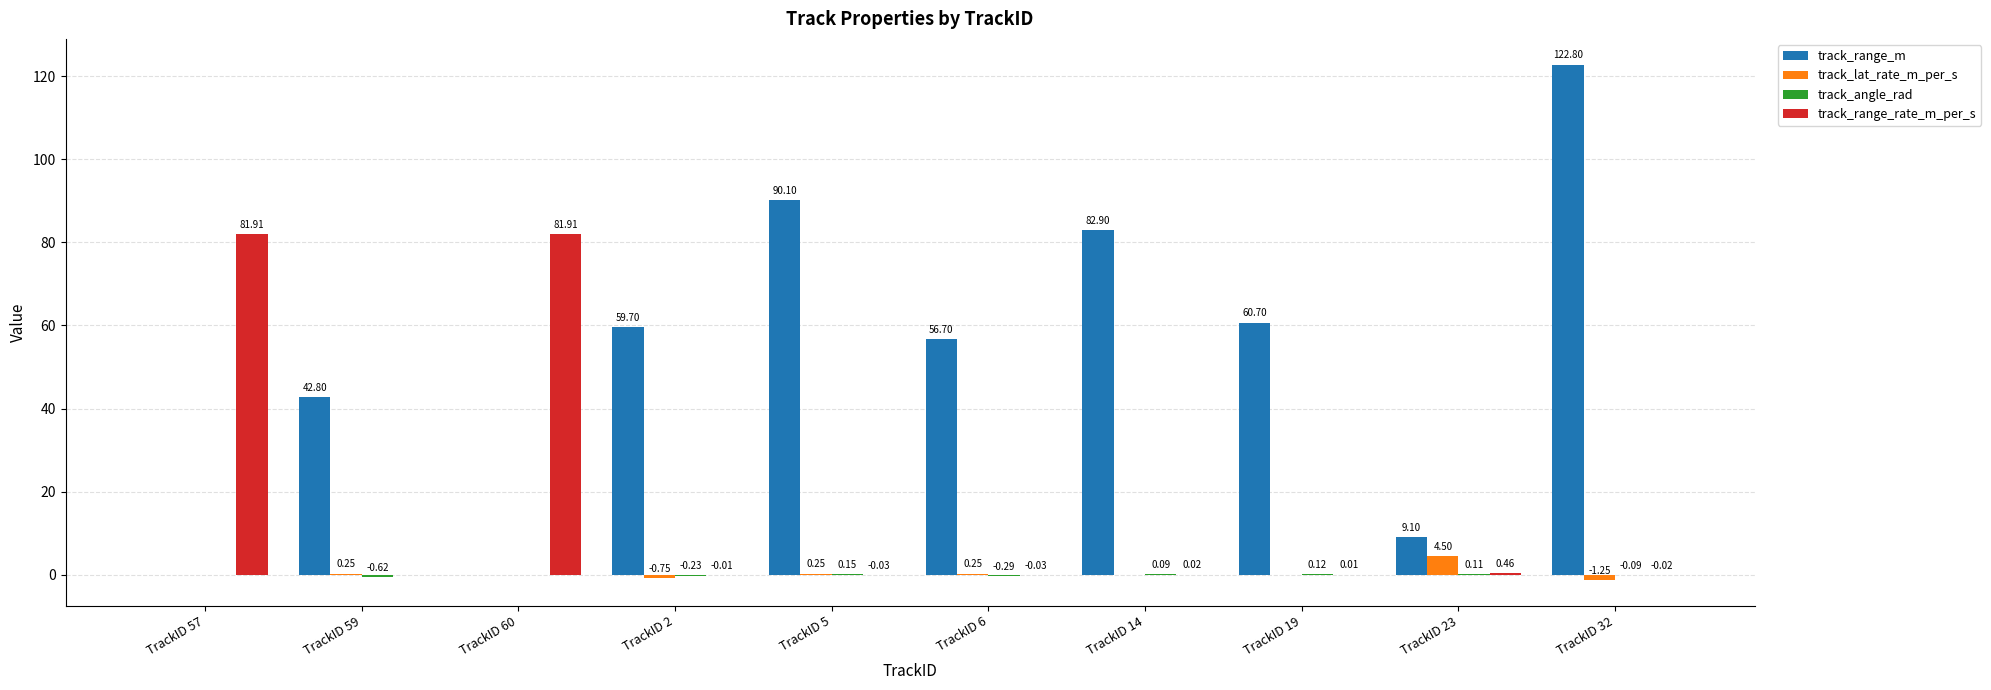

What is the total value across all series at TrackID 59?

42.4